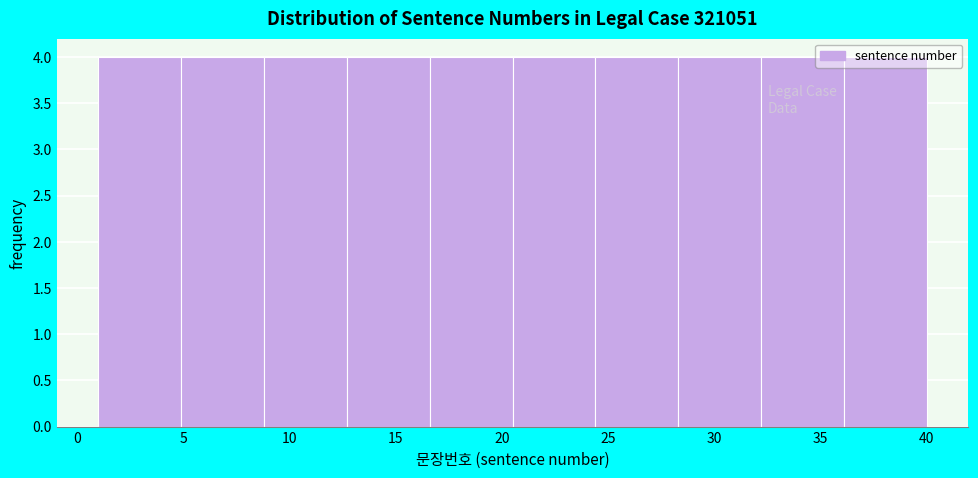

Reading left to right, list every bar in this chart as the range it spans on the x-axis followed by its height. Neither the bar edges nor the heights are printed on the chart, so give them approximately, as read against the axes.

1.0 to 4.9: 4
4.9 to 8.8: 4
8.8 to 12.7: 4
12.7 to 16.6: 4
16.6 to 20.5: 4
20.5 to 24.4: 4
24.4 to 28.3: 4
28.3 to 32.2: 4
32.2 to 36.1: 4
36.1 to 40.0: 4